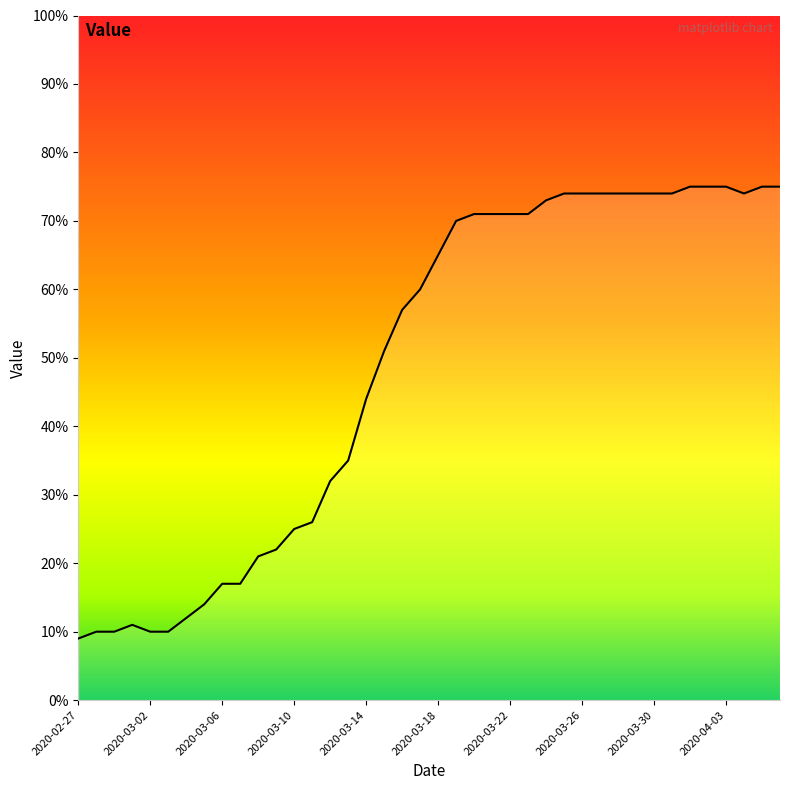

What is the smallest value displayed?

9.0